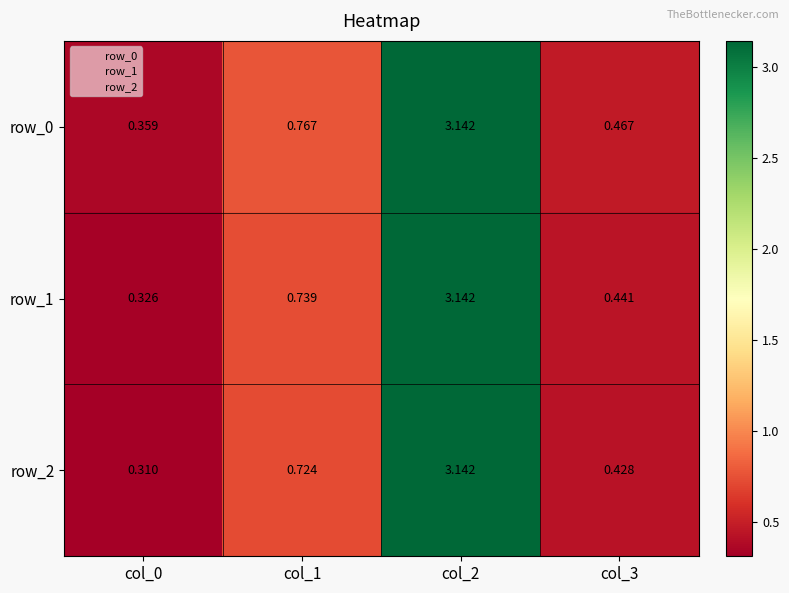

What is the difference between the maximum and minimum values in the row_2 series?

2.8